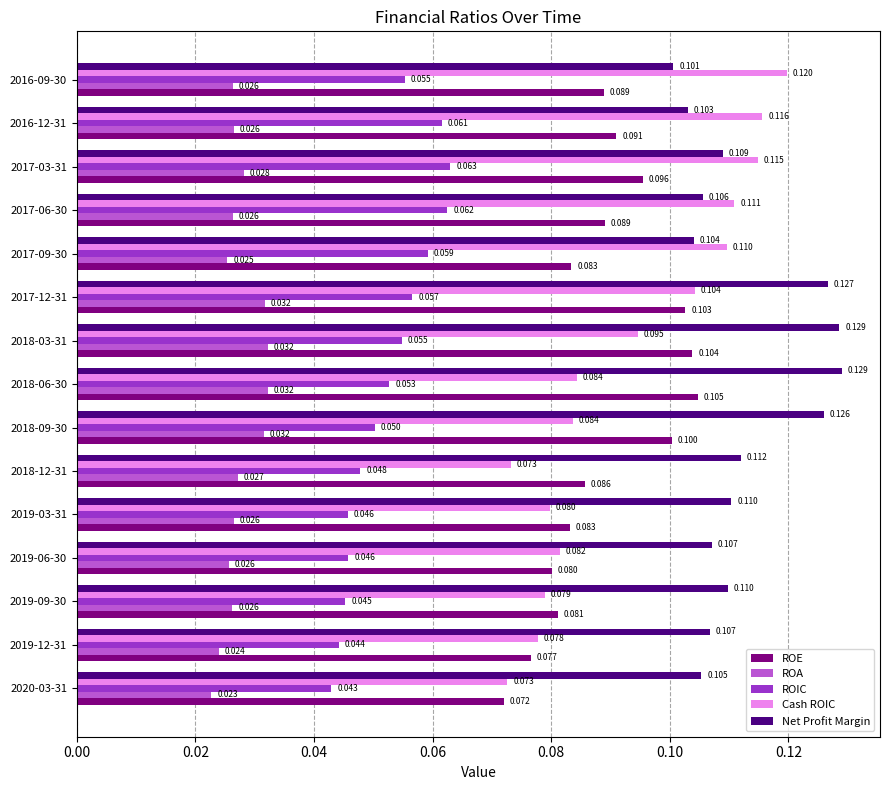

Is the value of ROIC at 2018-12-31 greater than the value of Cash ROIC at 2020-03-31?

No